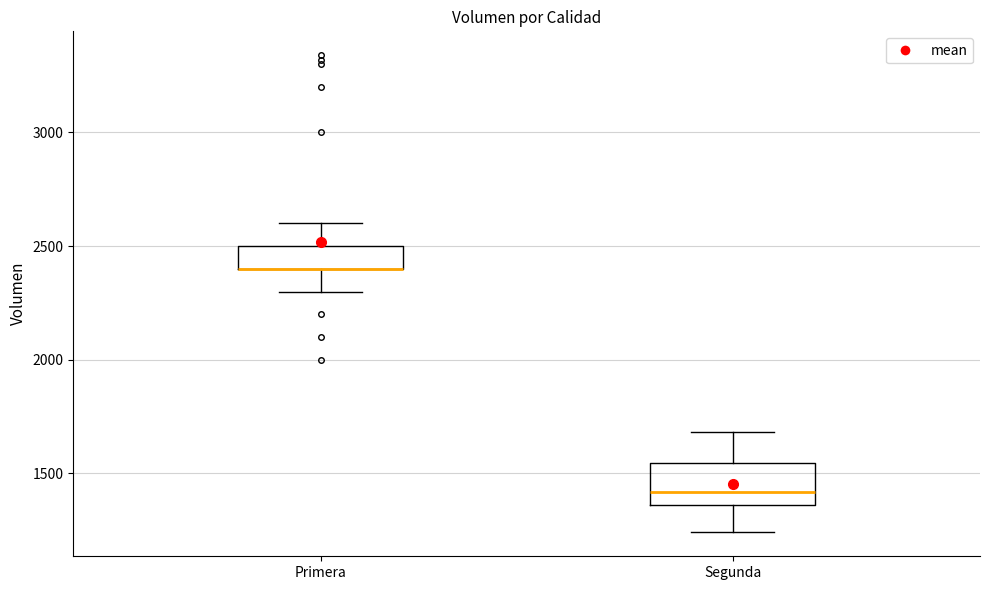

Where does the upper whisker of the box for Segunda end on the y-axis? The values are not printed on the chart, so give them approximately, as read against the axis.

1700